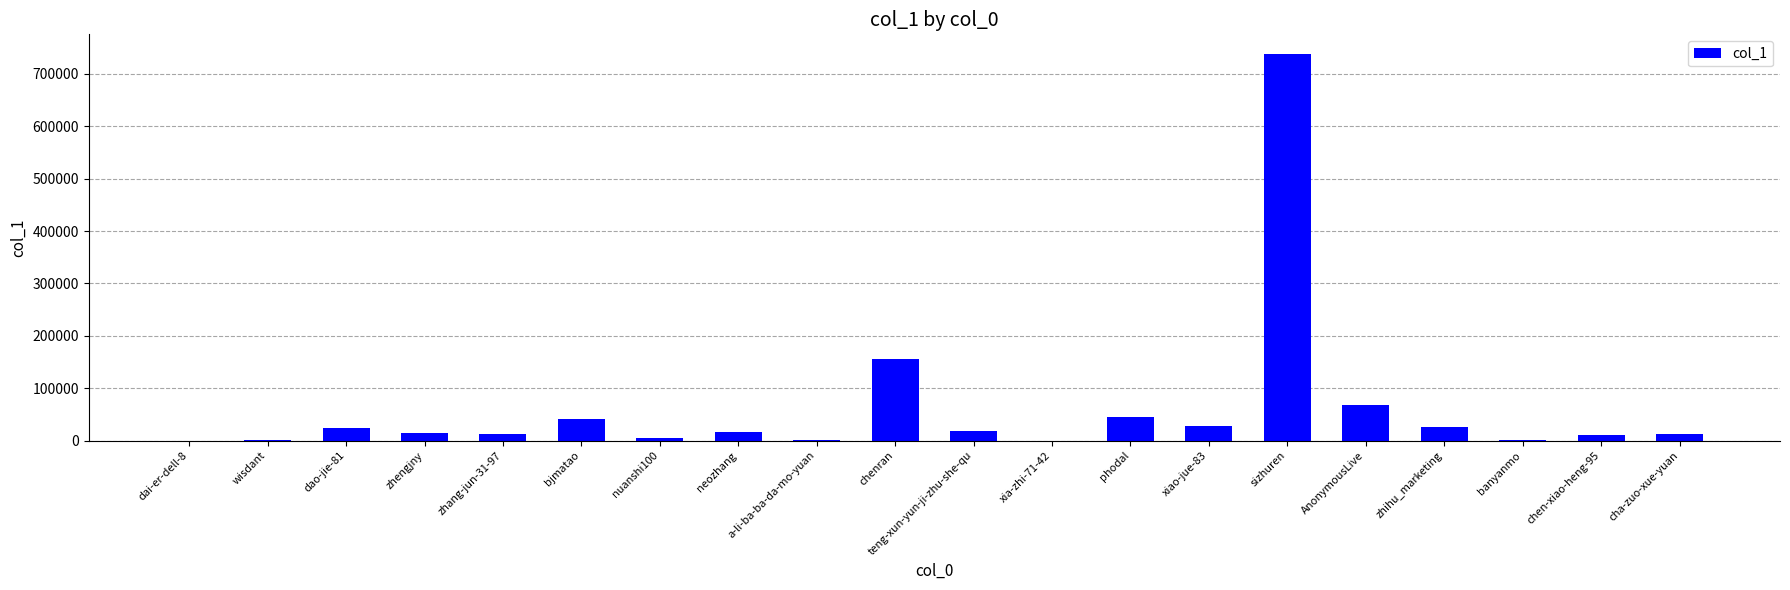

Where is the data nearest to the value 369245?

chenran